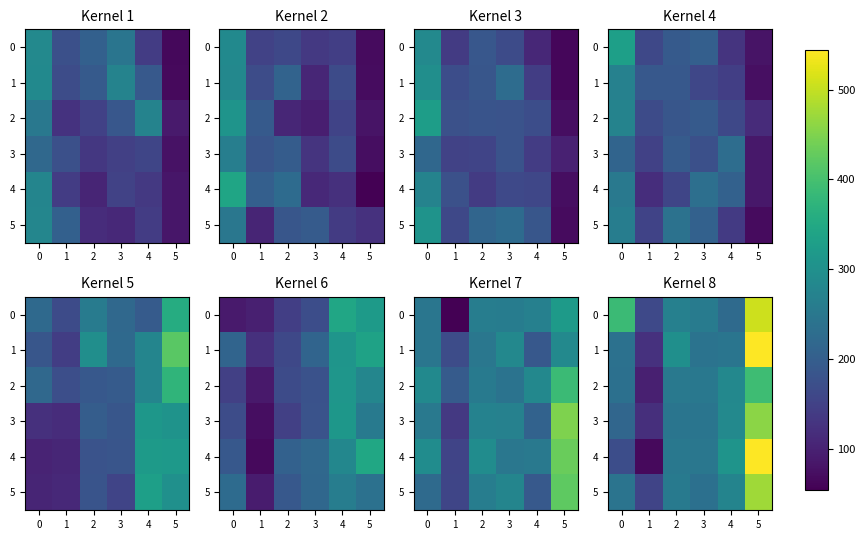

Which category has the lowest value in the 1 series?

1